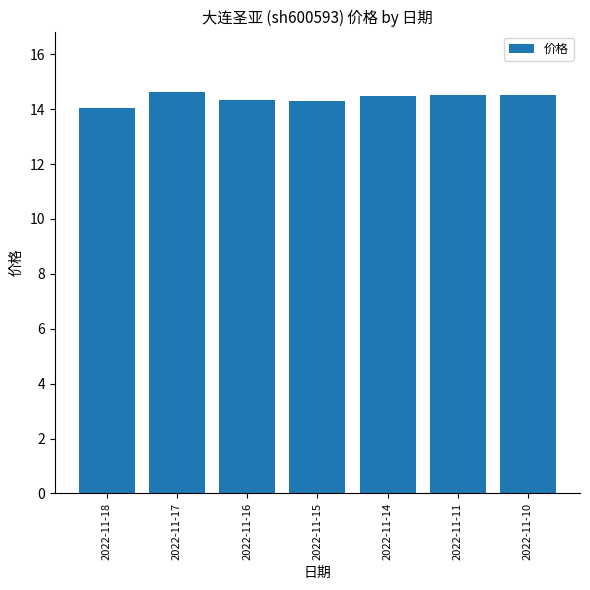

Reading left to right, extract all data points from this chart.

2022-11-18=14.0	2022-11-17=14.6	2022-11-16=14.3	2022-11-15=14.3	2022-11-14=14.5	2022-11-11=14.5	2022-11-10=14.5